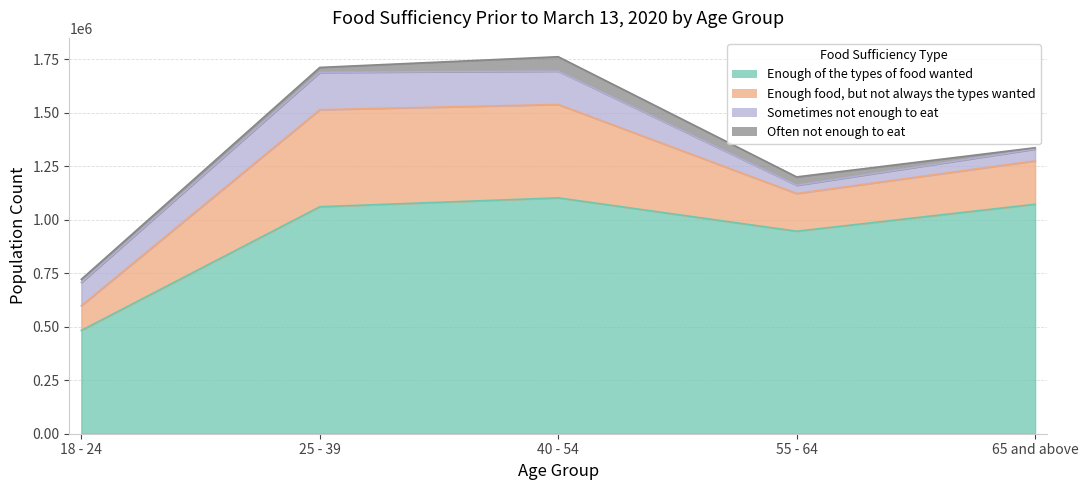

How many interior local peaks does the Enough food, but not always the types wanted series have?

1